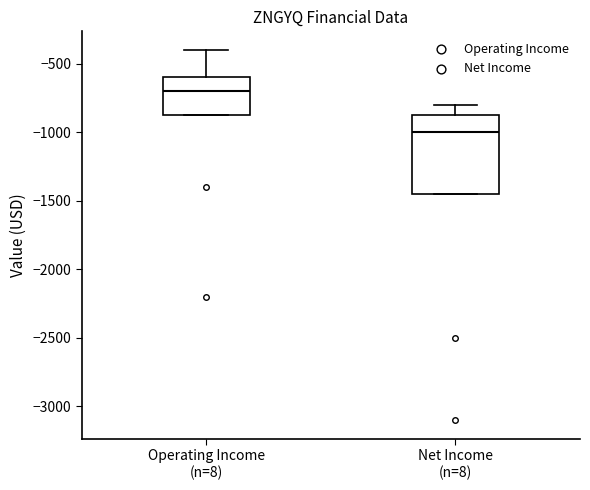

Which box is the tallest, from its lower edge to its upper edge?

Net Income (n=8)